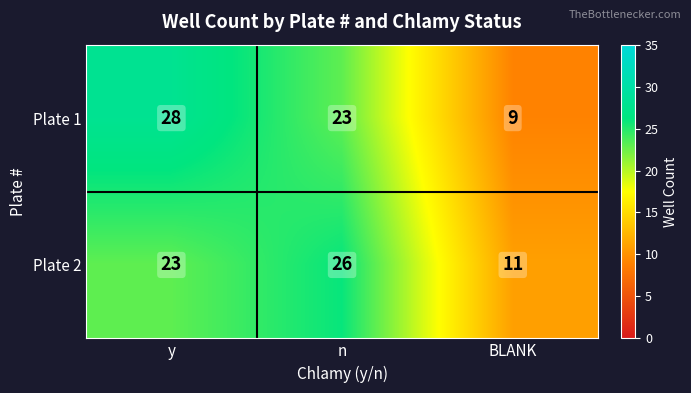

What is the difference between the second highest and minimum values in the Plate 2 series?

12